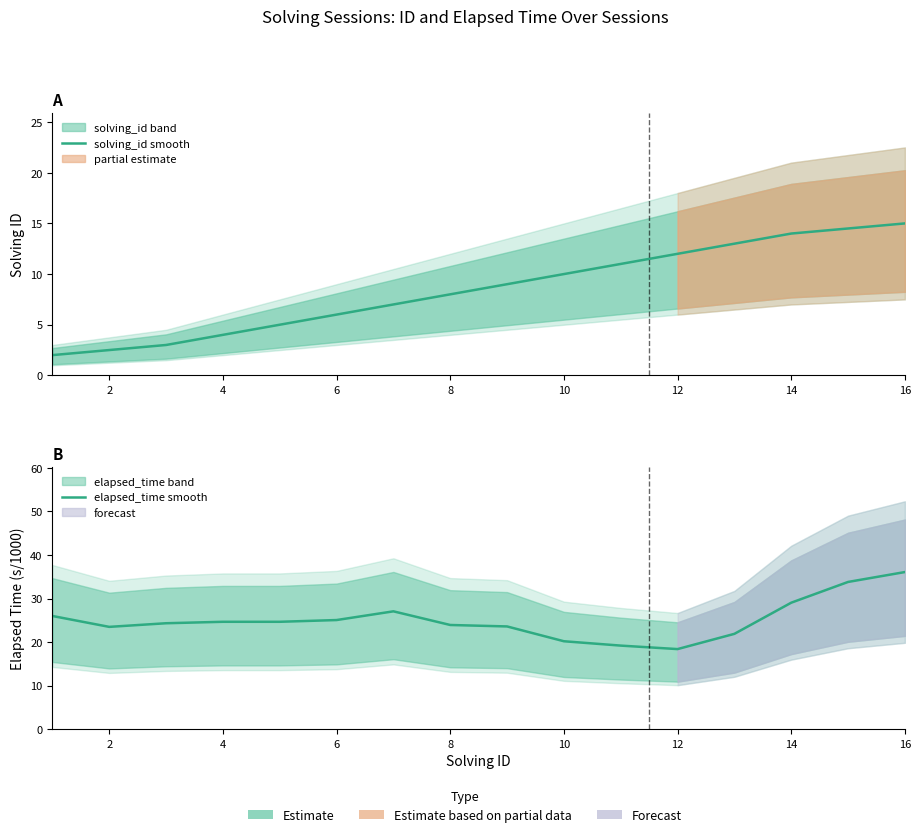

Between 12 and 14, which series saw the biggest shift?

elapsed_time smooth